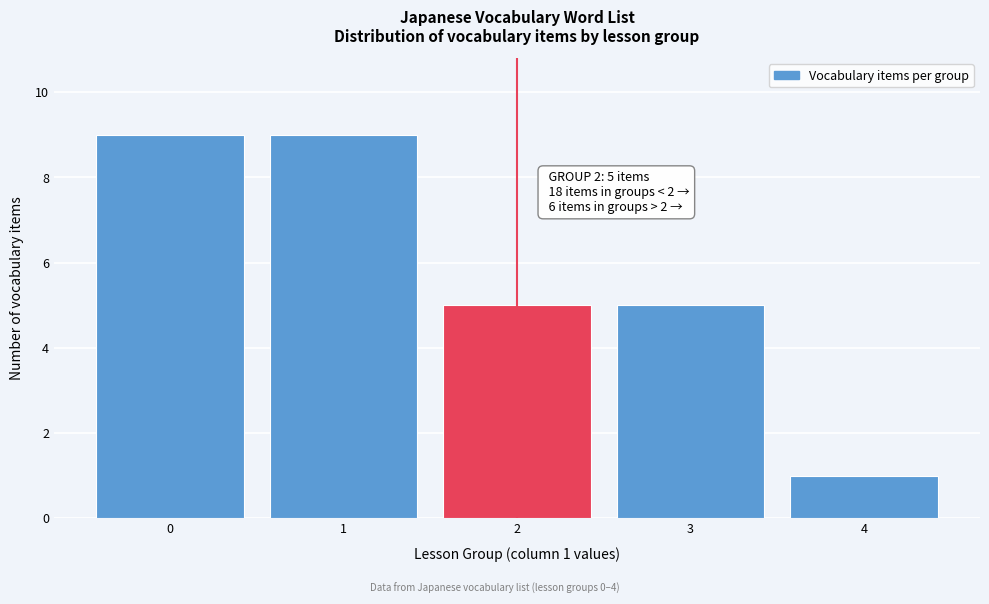

Reading right to left, transcribe all the data shown in this chart.

4=1	3=5	2=5	1=9	0=9